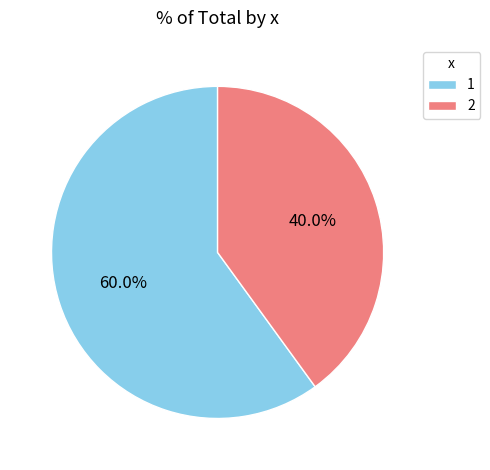

Combined, what portion of the pie is 2 and 1?

100.0%